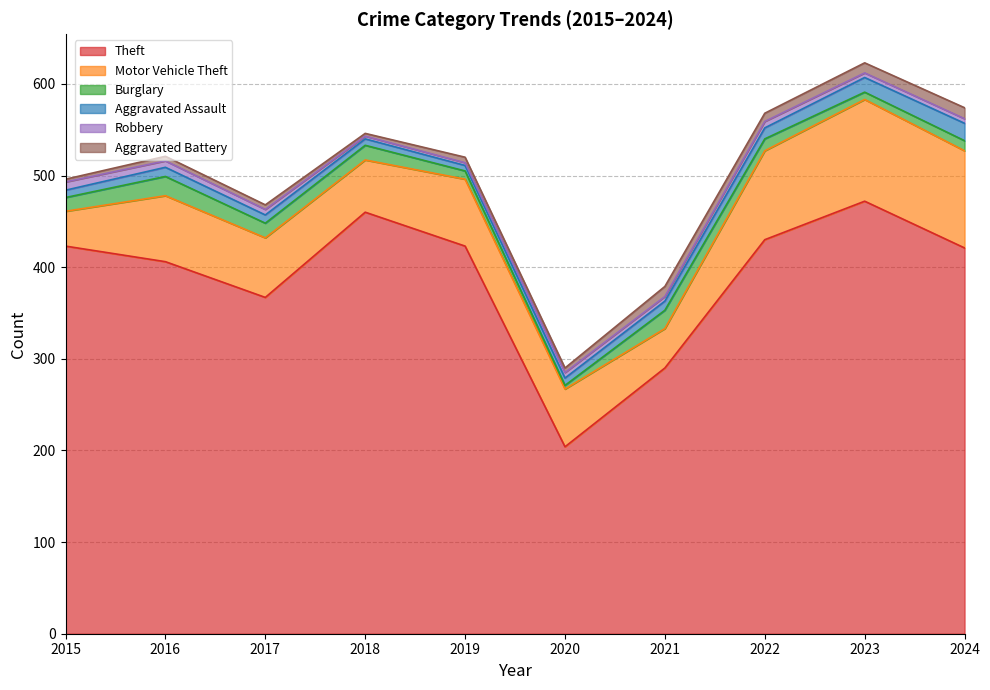

What is the maximum value shown in the chart?

472